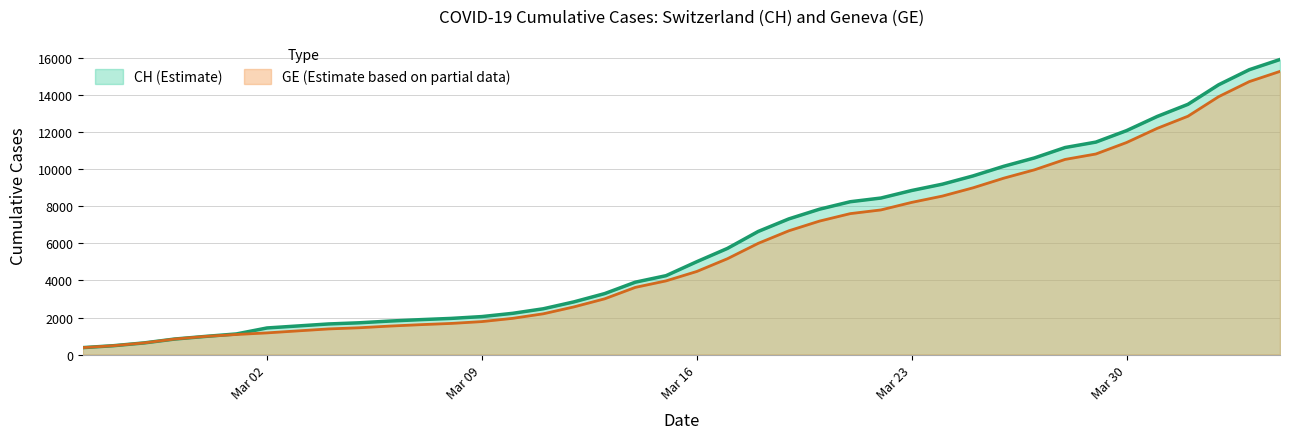

What are all the series names shown in the legend?

CH (Estimate), GE (Estimate based on partial data)